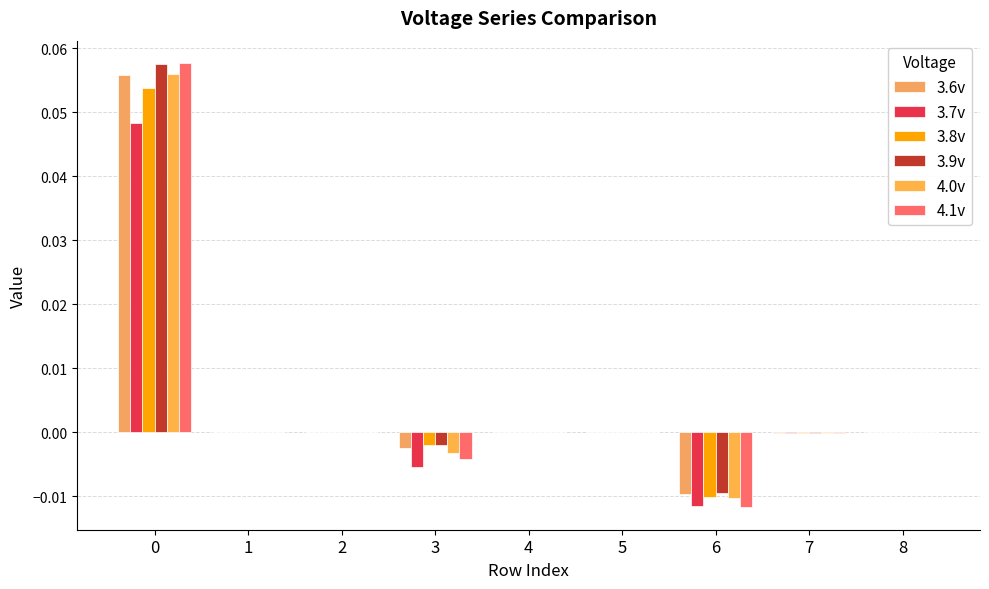

How many series are shown in this chart?

6